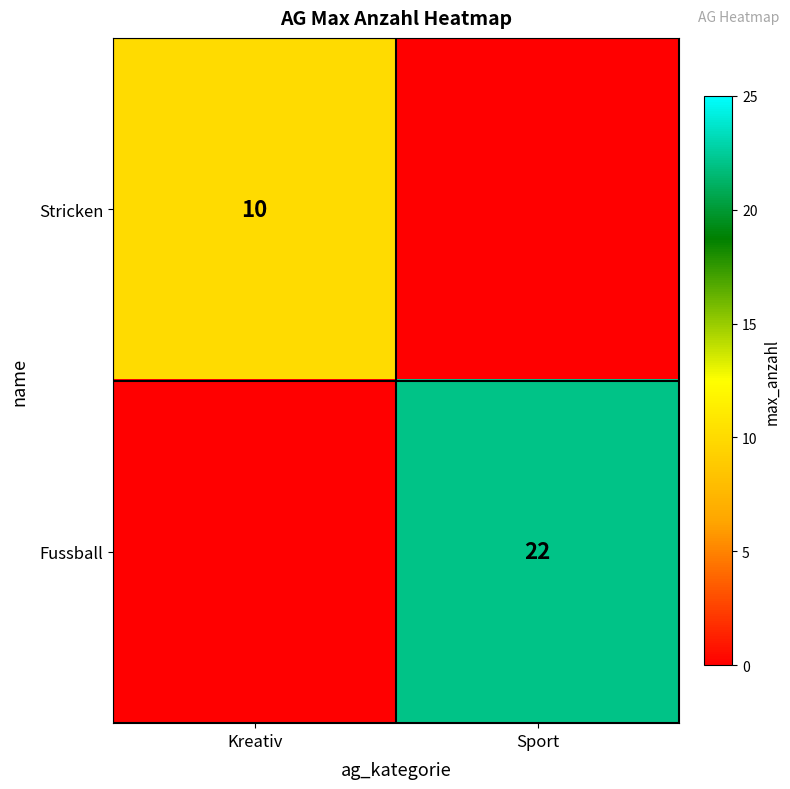

Is it true that Stricken equals 17 at Kreativ?

False